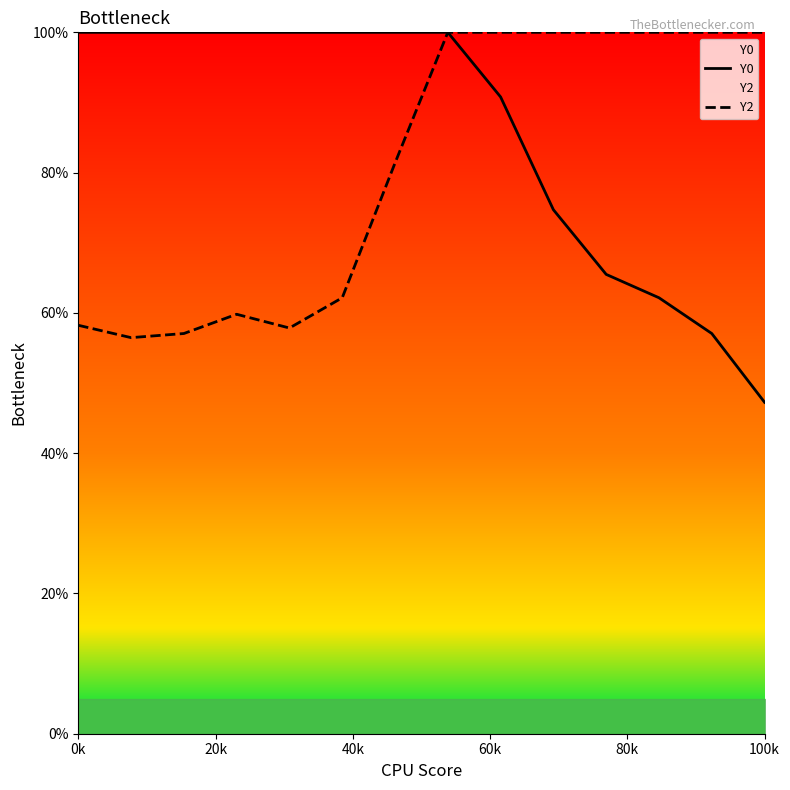

The value of Y2 at 0k is 26.9. True or false?

False